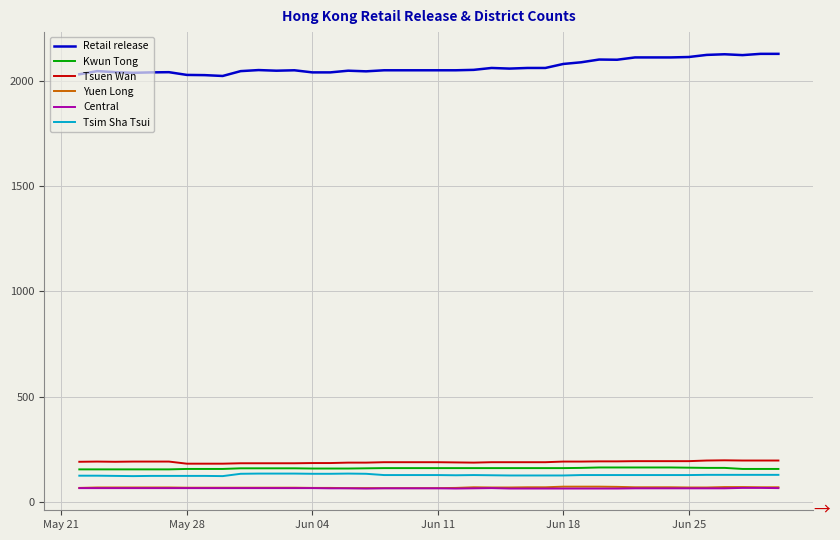

What is the lowest value of the Kwun Tong series?

155